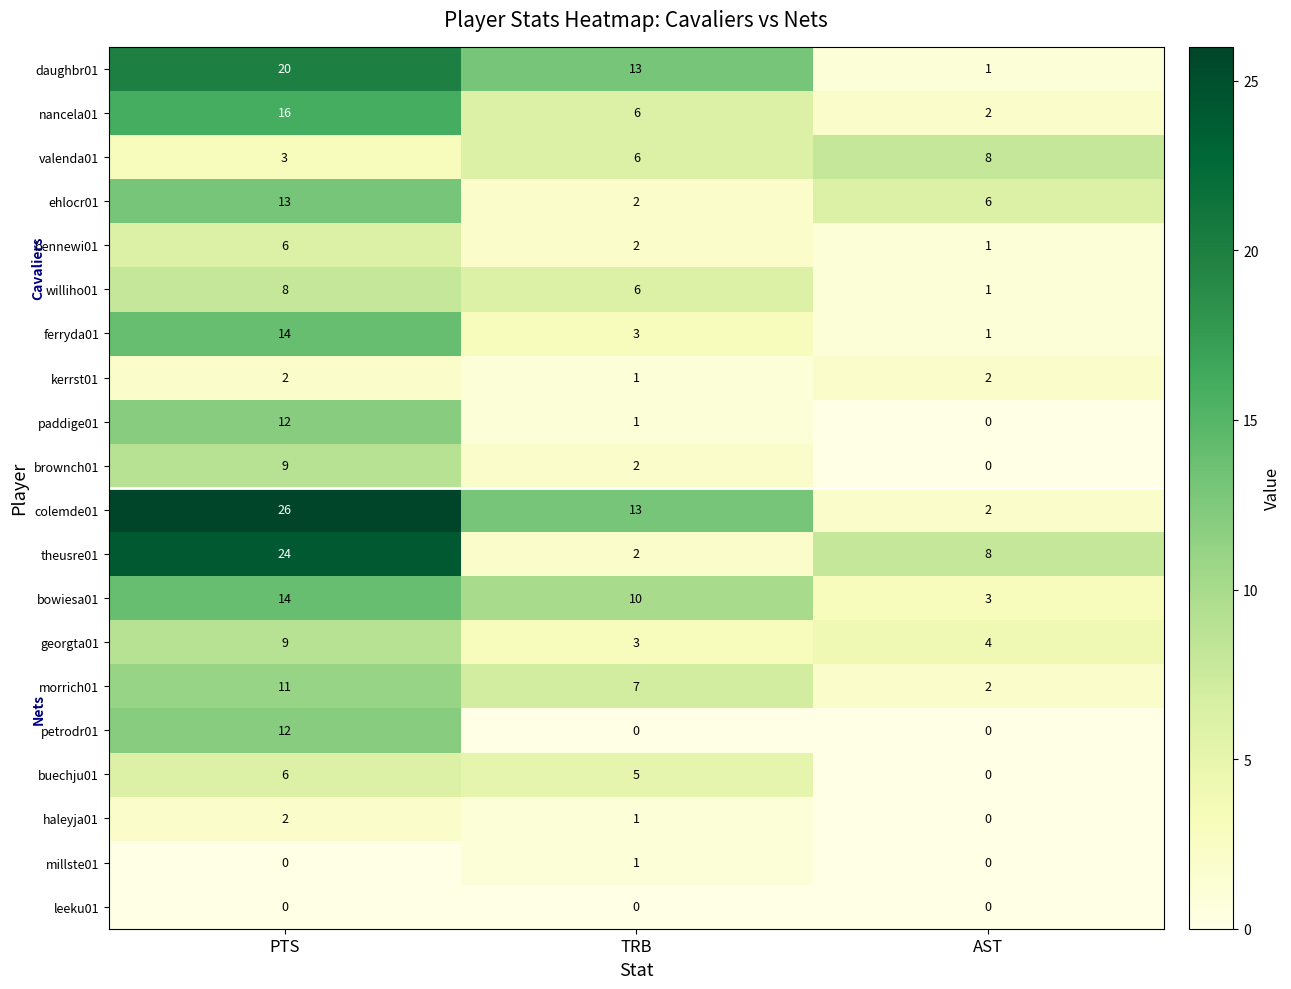

Which series has the largest total across all categories?

colemde01